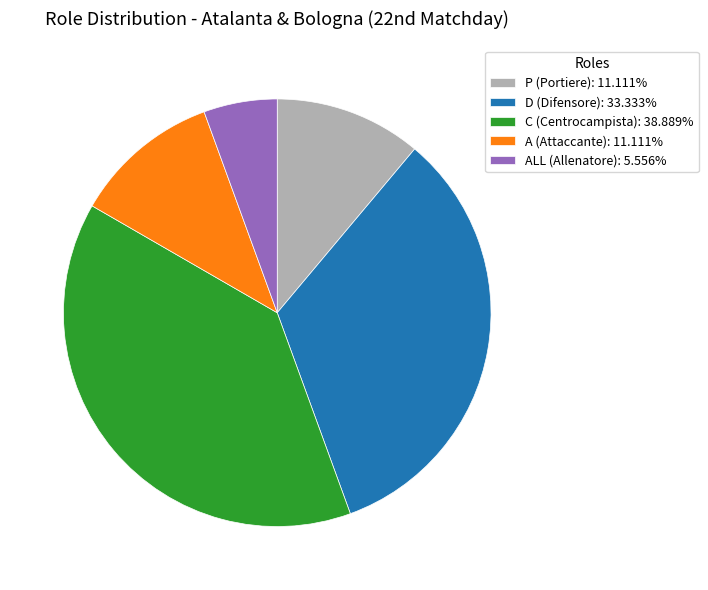

Approximately how many times larger is the value at ALL (Allenatore): 5.556% compared to A (Attaccante): 11.111%?

0.5